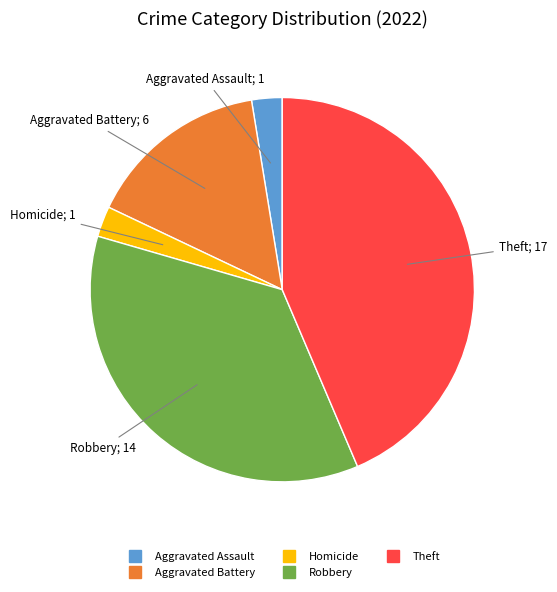

Does any single category account for the majority?

No